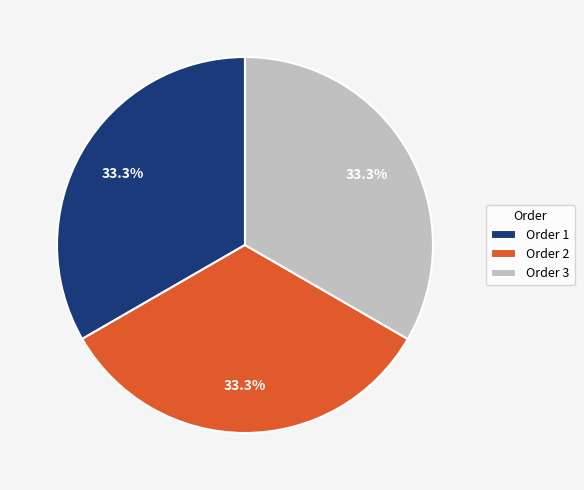

What is the total percentage of Order 2 and Order 1?

66.7%